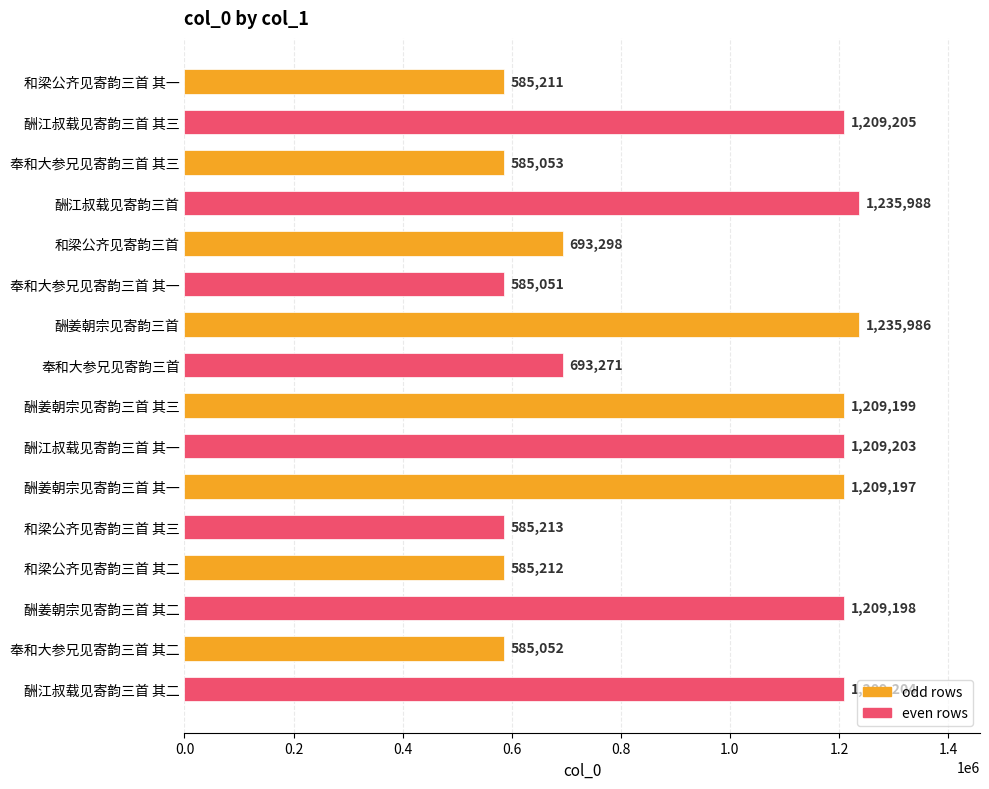

The value at 奉和大参兄见寄韵三首 其三 is 391711. True or false?

False